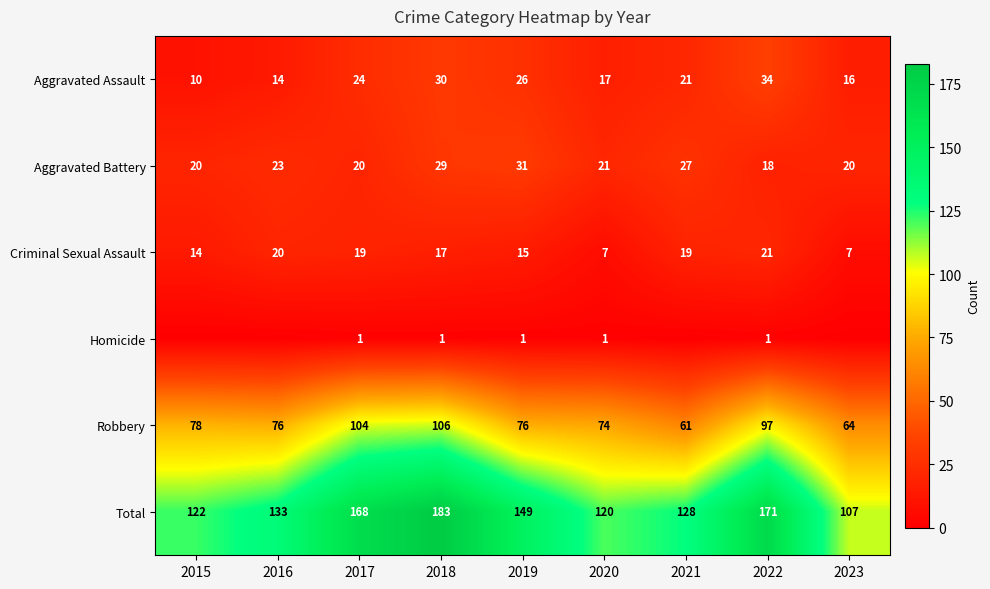

What is the difference between the maximum and minimum values in the Aggravated Assault series?

24